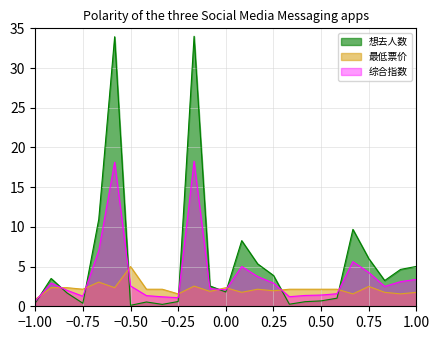

Which series has the largest total across all categories?

想去人数